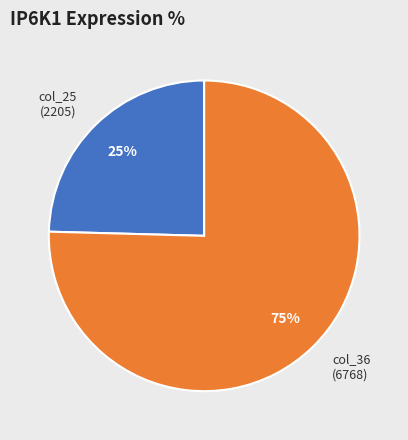

Between col_25 (2205) and col_36 (6768), which is larger?

col_36 (6768)